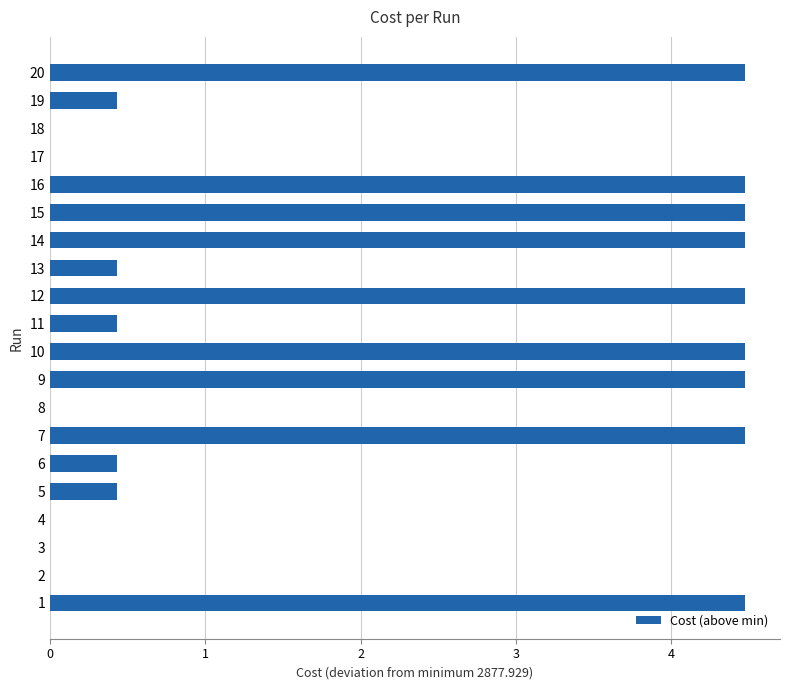

What is the change in value from 2 to 10?

+4.5